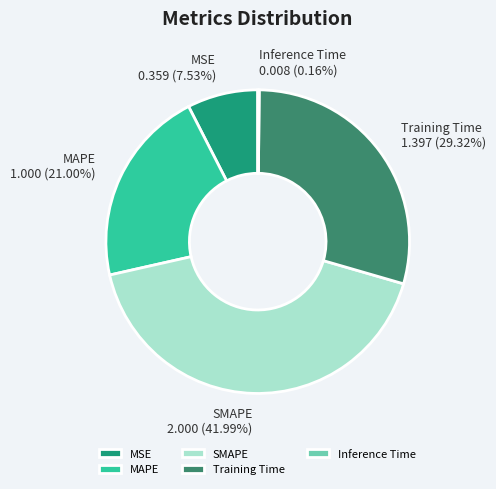

Between Training Time 1.397 (29.32%) and SMAPE 2.000 (41.99%), which is larger?

SMAPE 2.000 (41.99%)